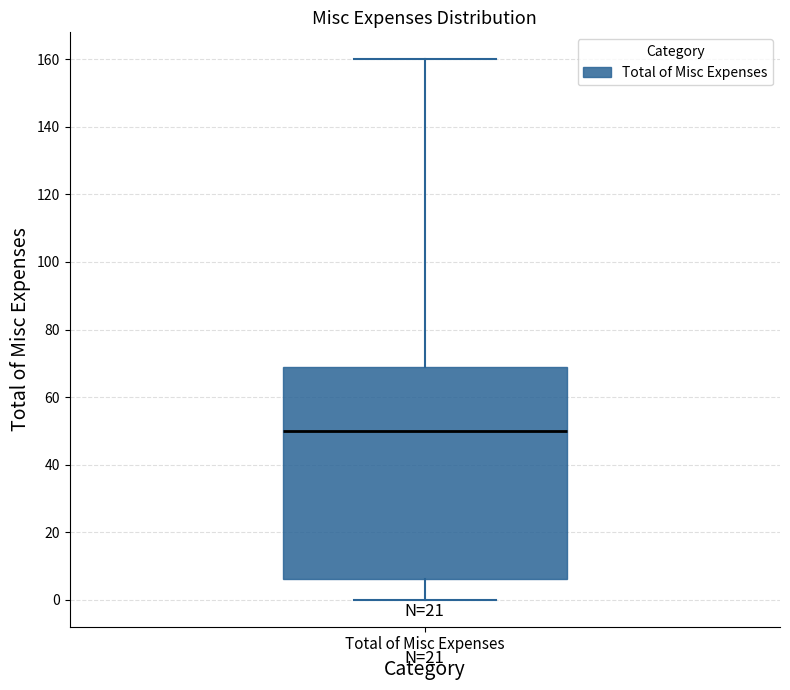

Where does the lower whisker of the box for Total of Misc Expenses end on the y-axis? The values are not printed on the chart, so give them approximately, as read against the axis.

0